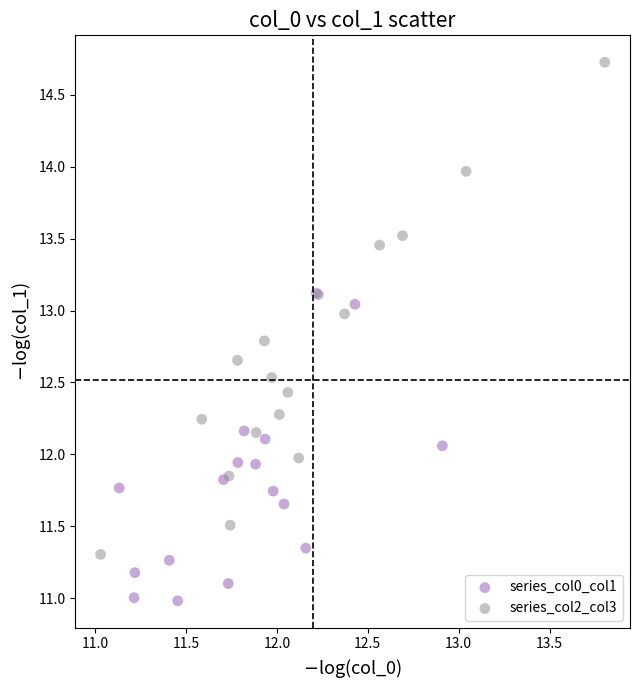

Which series reaches the maximum Y coordinate?

series_col2_col3